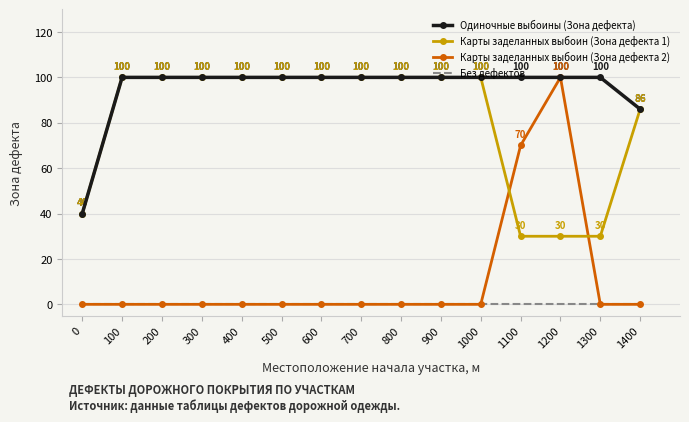

What is the difference between the Карты заделанных выбоин (Зона дефекта 1) values at 700 and 1300?

70